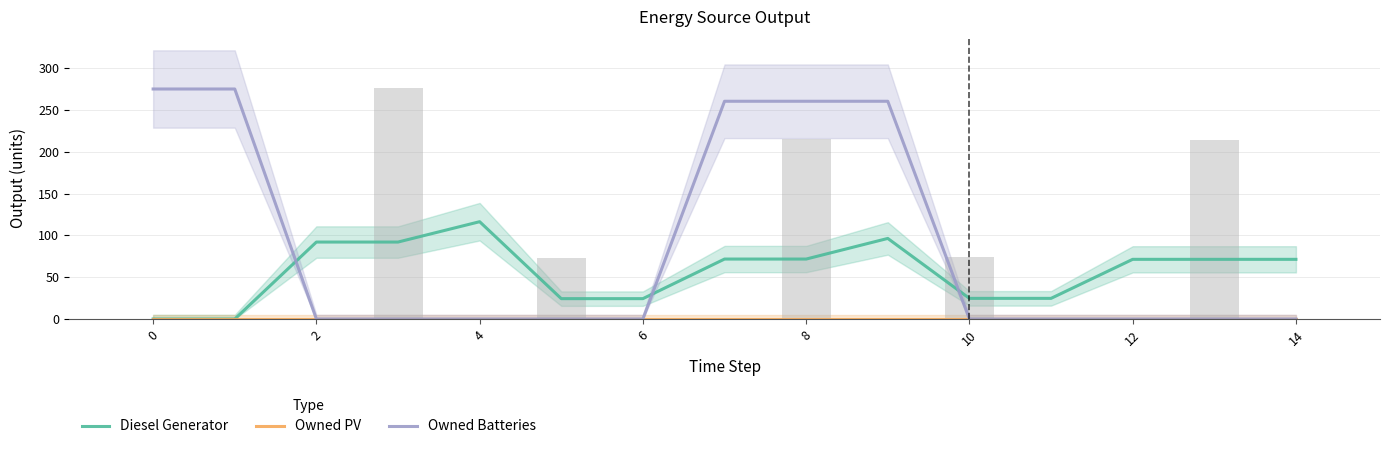

What is the label of the 12th bar from the right?

4